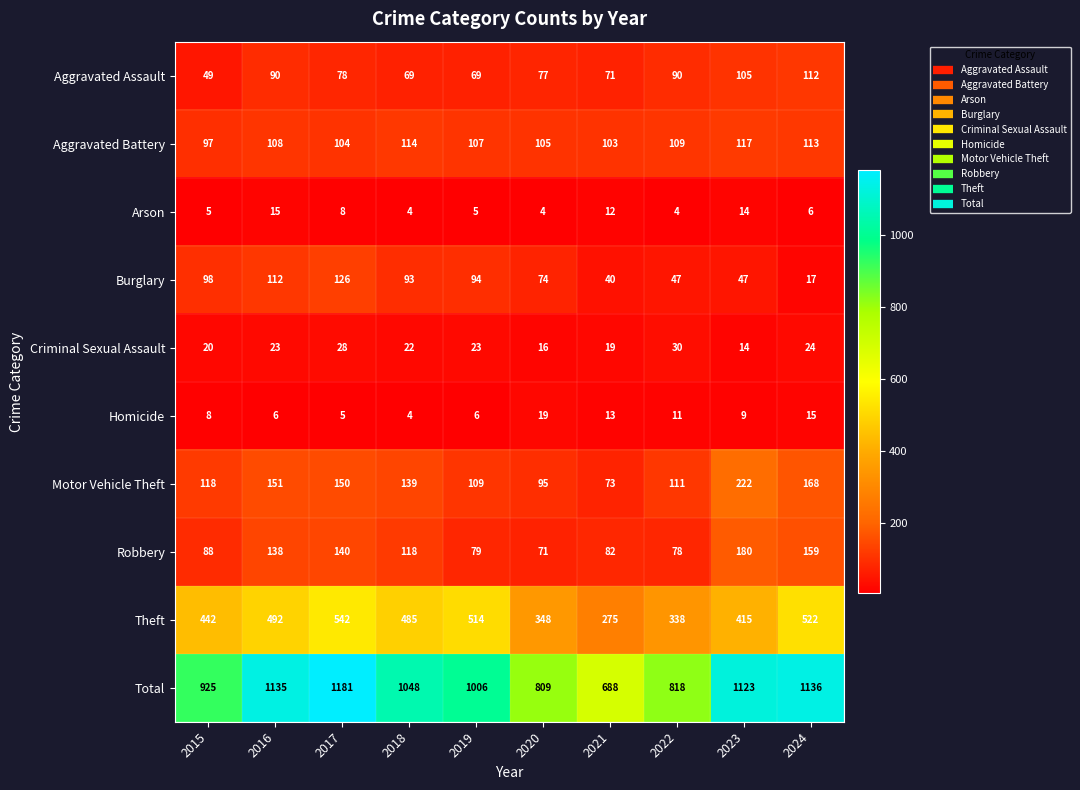

What is the sum of all Criminal Sexual Assault values?

219